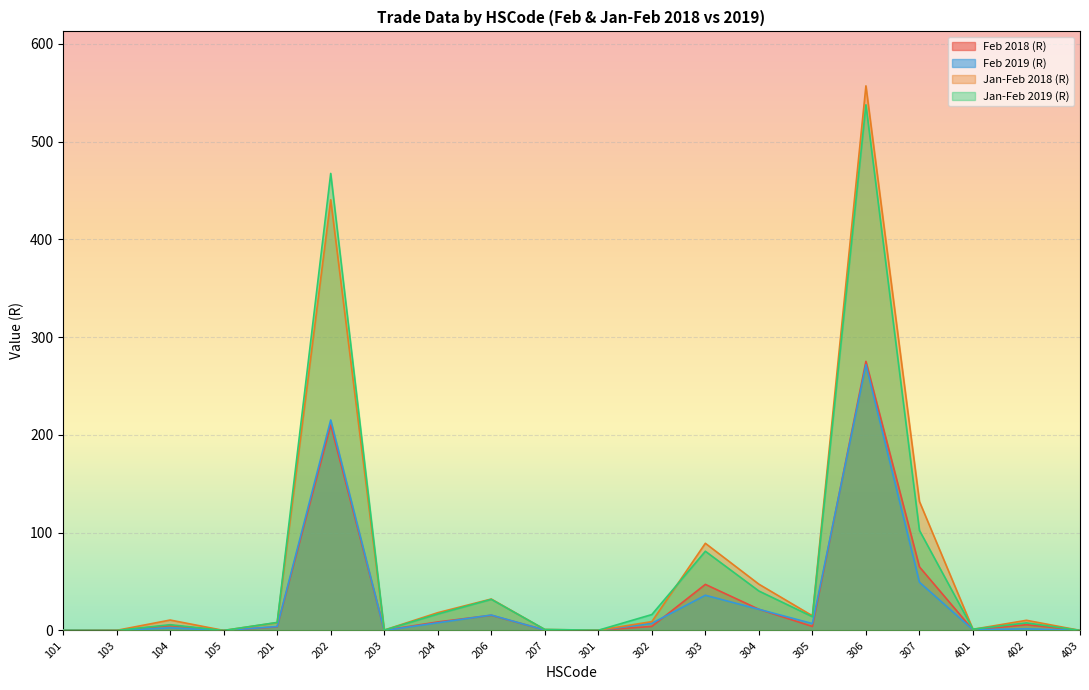

Does the chart display data point markers on the line(s)?

No